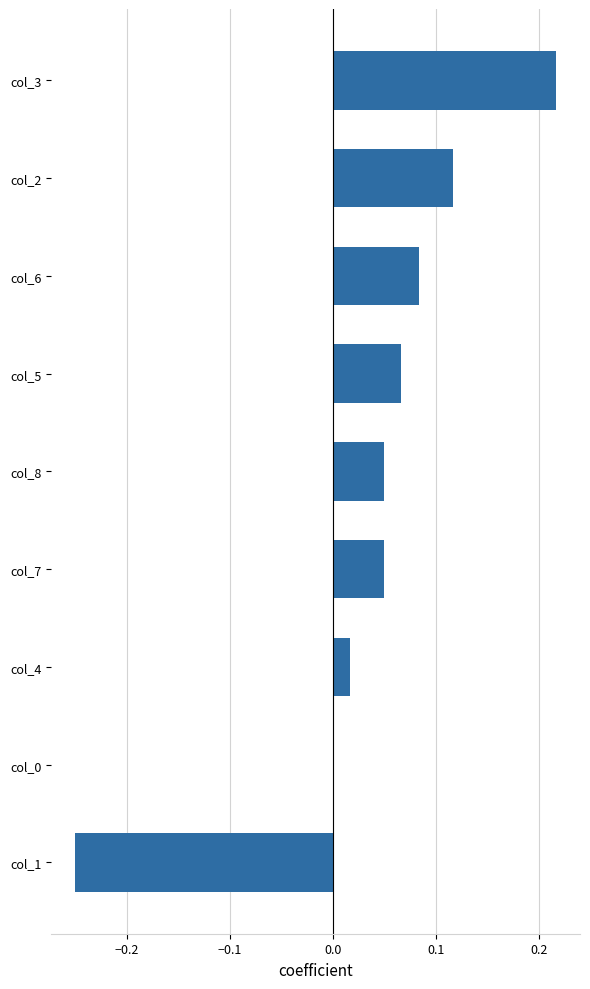

At which category does the chart reach its peak across all series?

col_3